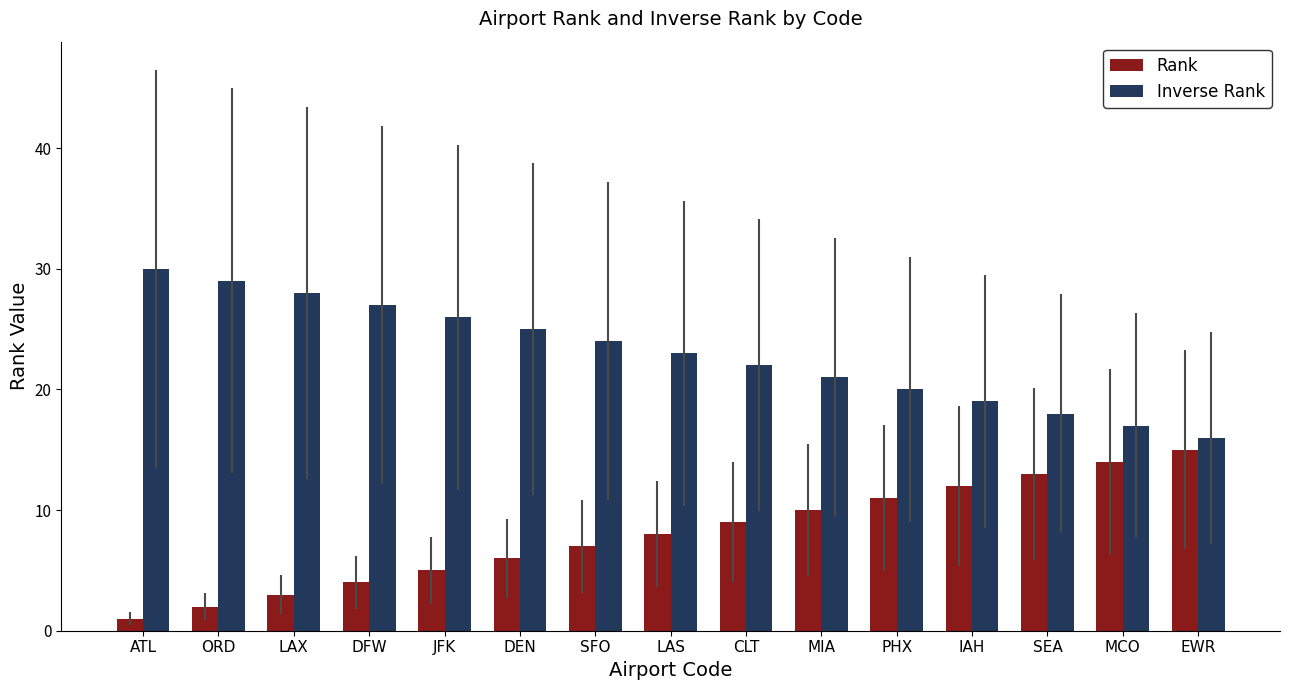

What is the sum of all Inverse Rank values?

345